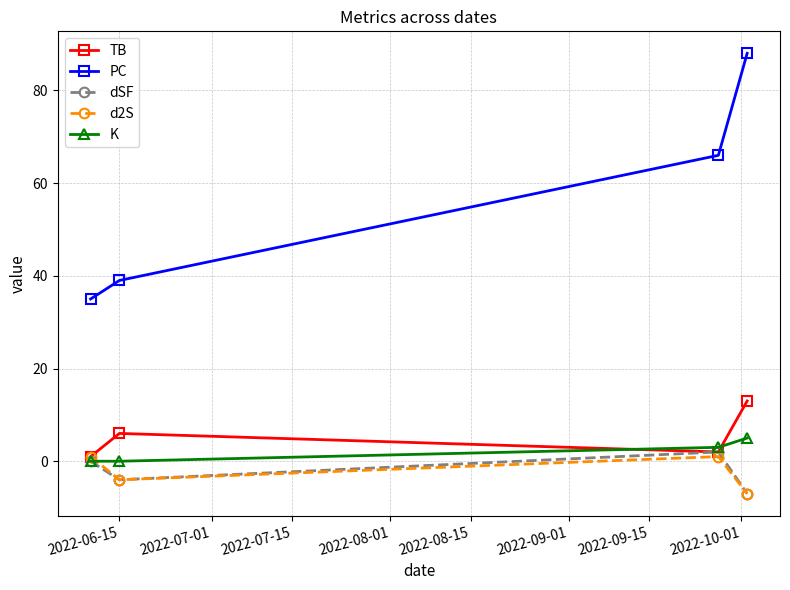

What are all the series names shown in the legend?

TB, PC, dSF, d2S, K